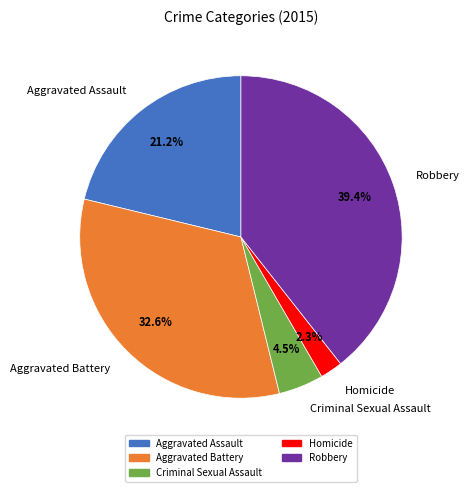

What portion of the pie excludes Criminal Sexual Assault?

95.5%